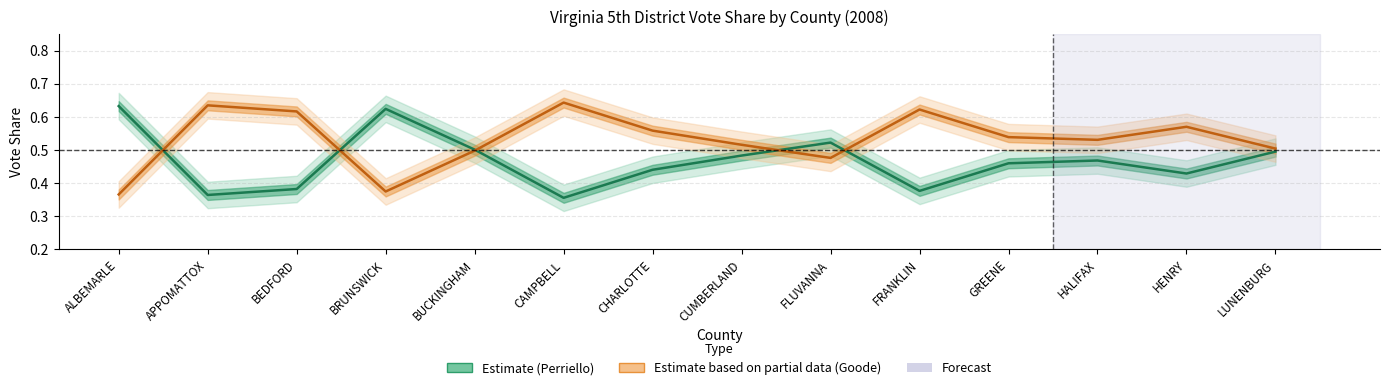

The value of Vote% Goode at GREENE is 0.7. True or false?

False